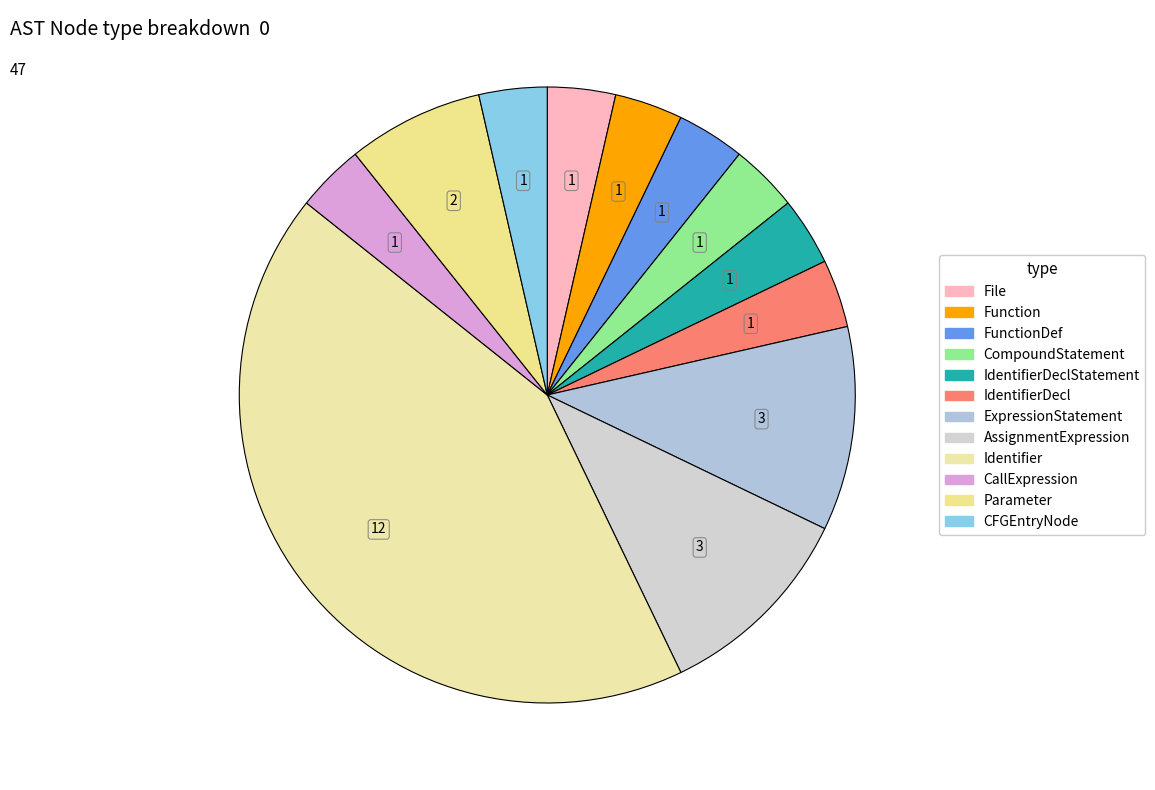

How many segments does this pie chart have?

12